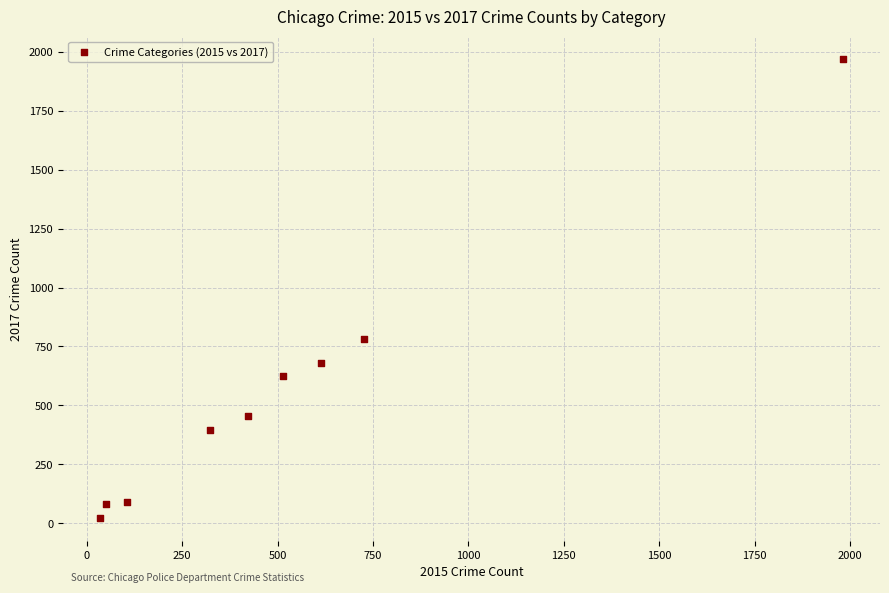

What is the range of Y values (max minus min)?

1945